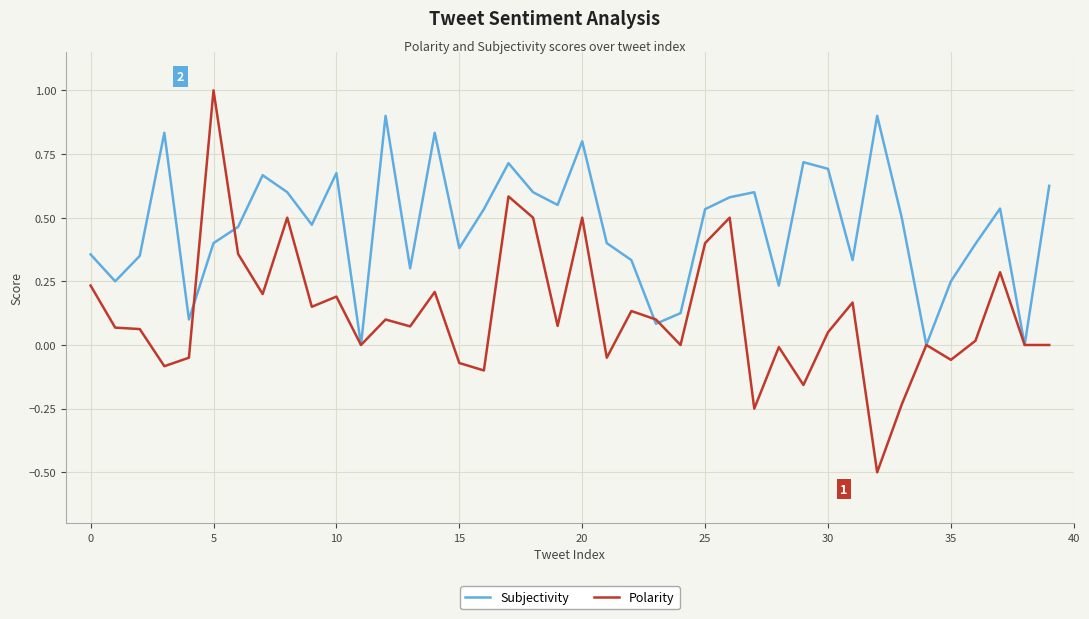

After their last crossing, which series has the higher values: Polarity or Subjectivity?

Subjectivity